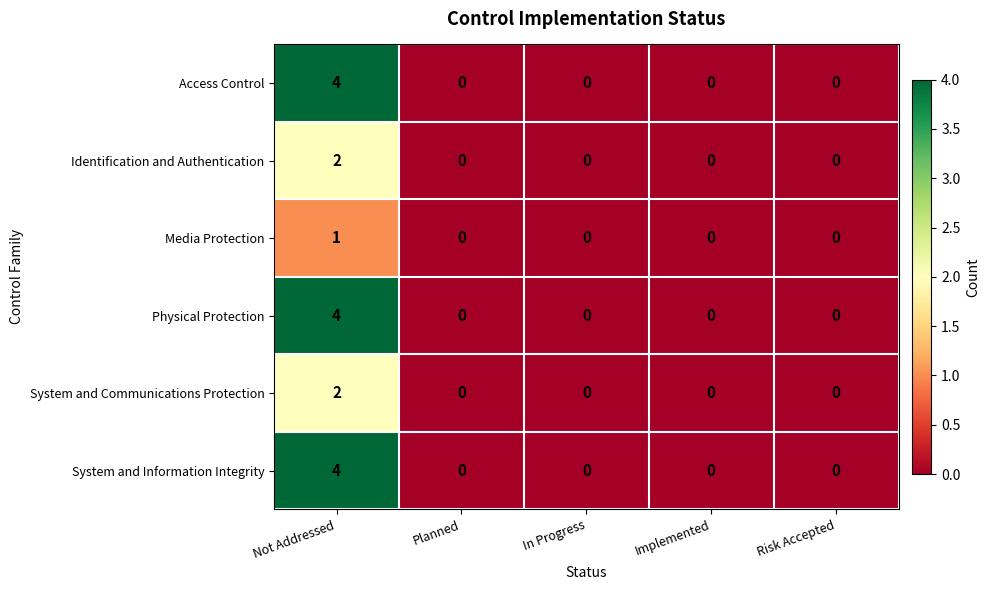

True or false: Physical Protection has a value of 0 at Implemented.

True